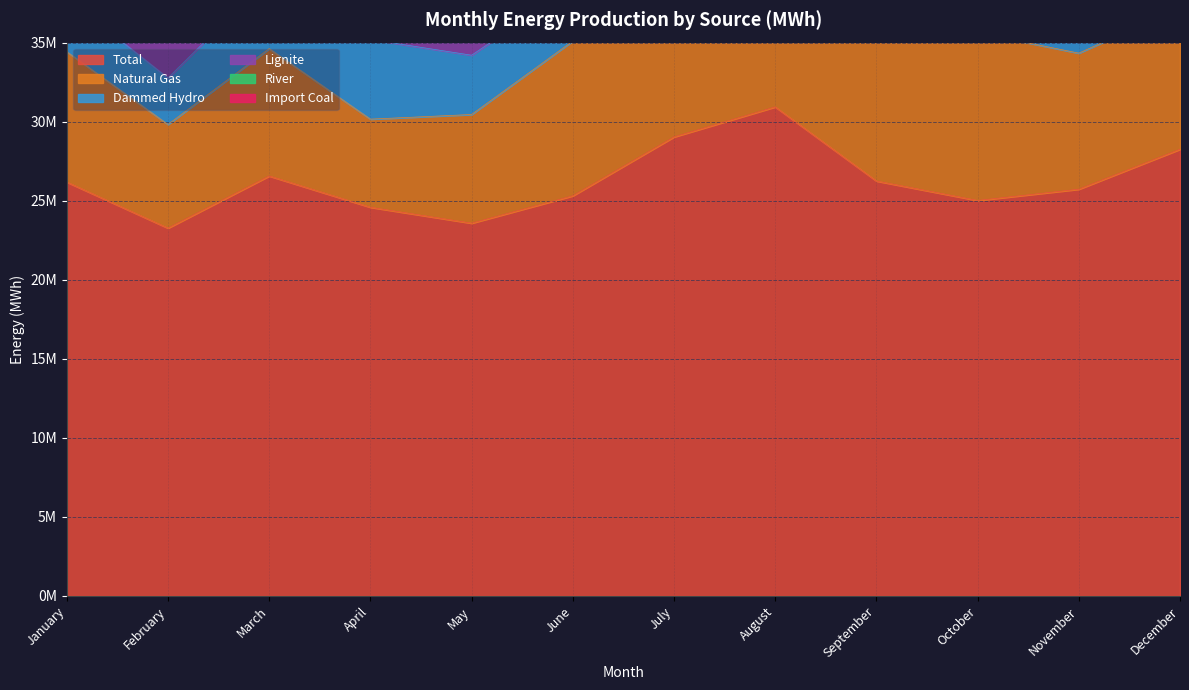

At which category does Lignite reach its first local peak?

March